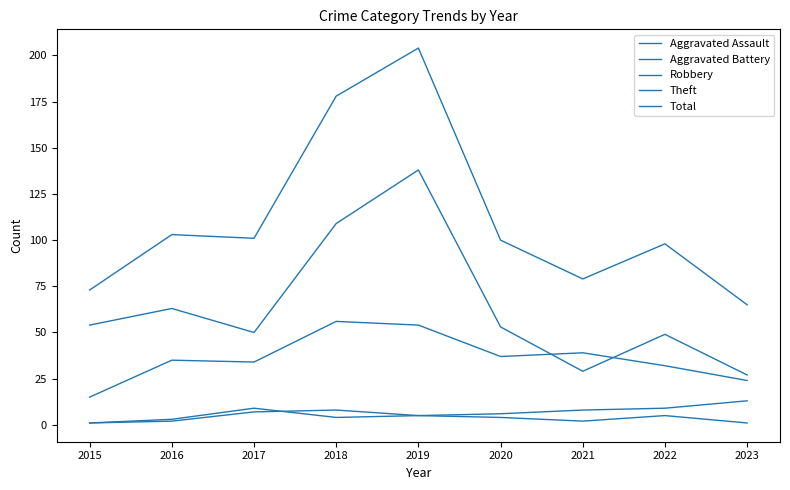

How many lines are shown in the chart?

5